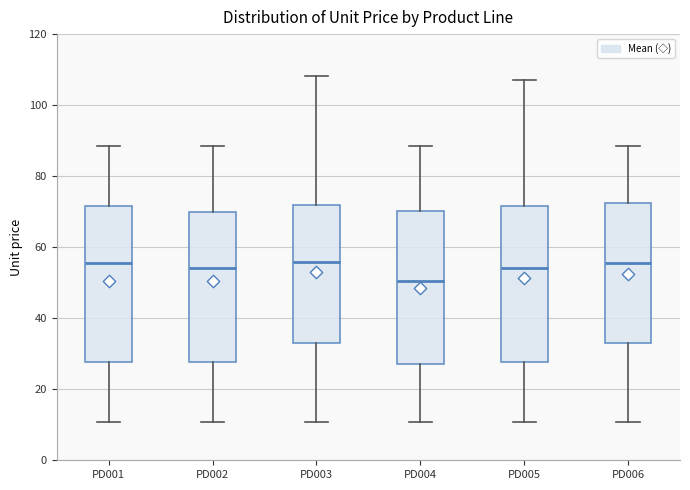

Where does the median line of the box for PD005 sit on the y-axis? The values are not printed on the chart, so give them approximately, as read against the axis.

54